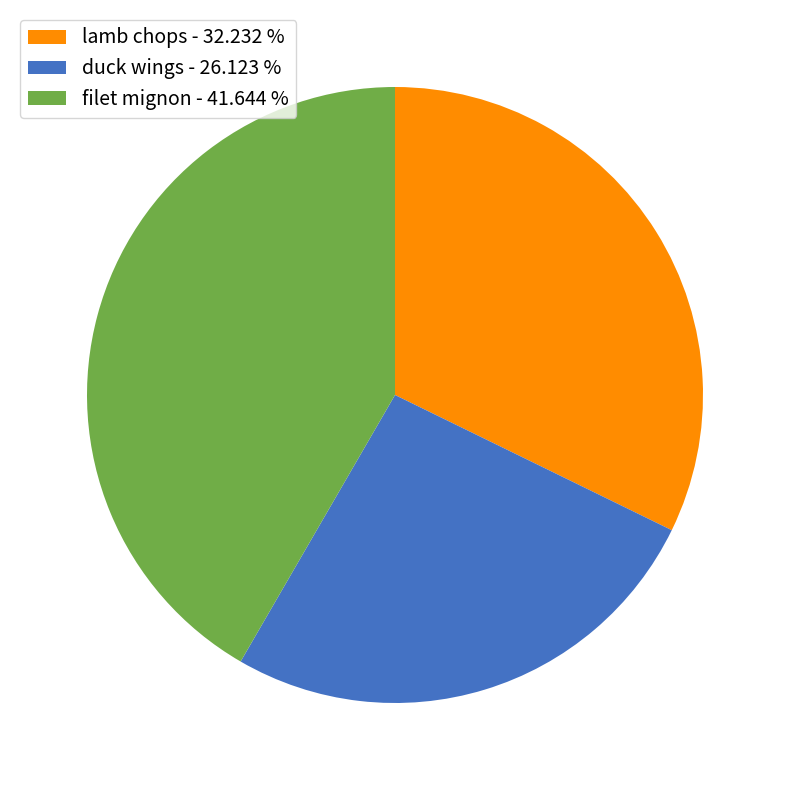

Combined, do duck wings and lamb chops account for over 50%?

Yes